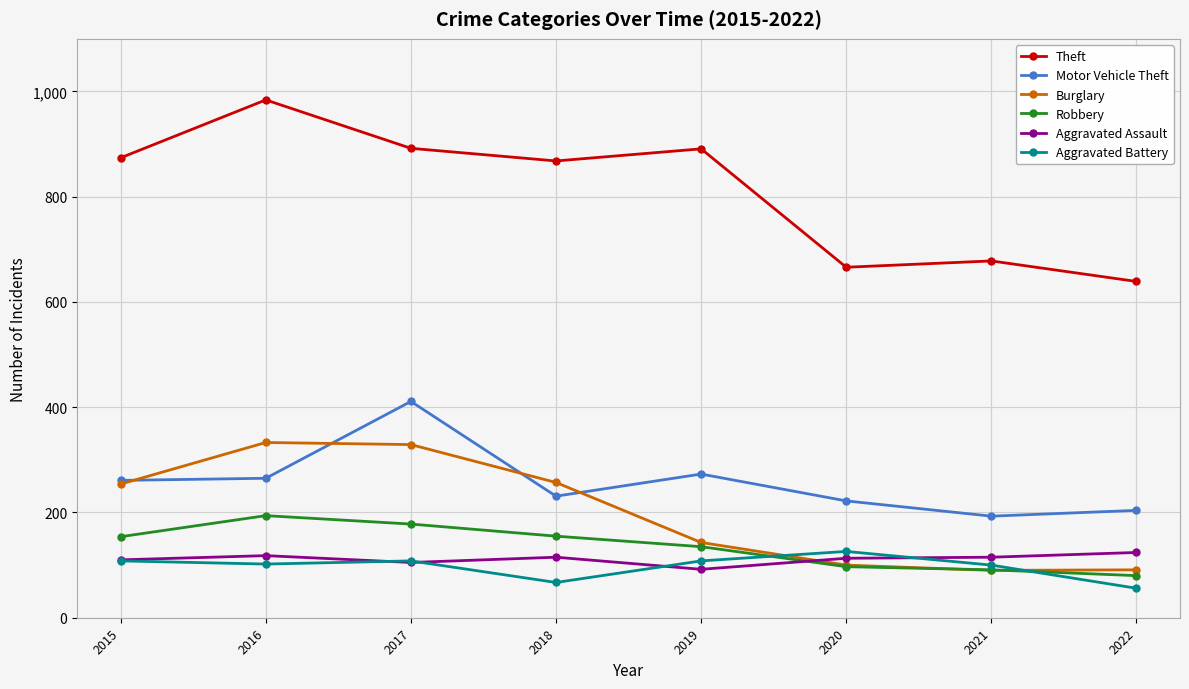

What is the difference between the Motor Vehicle Theft values at 2017 and 2020?

189